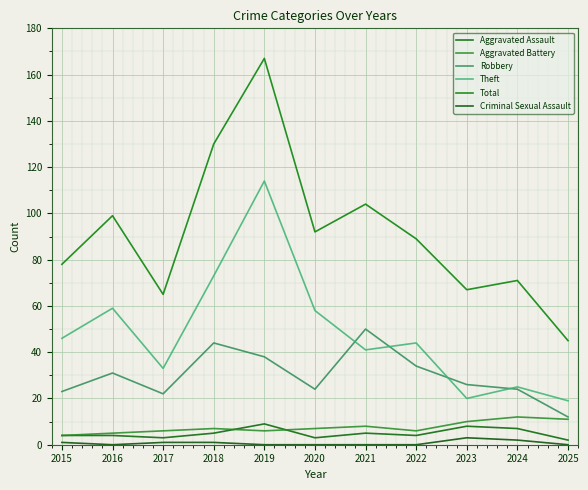

How many lines are shown in the chart?

6